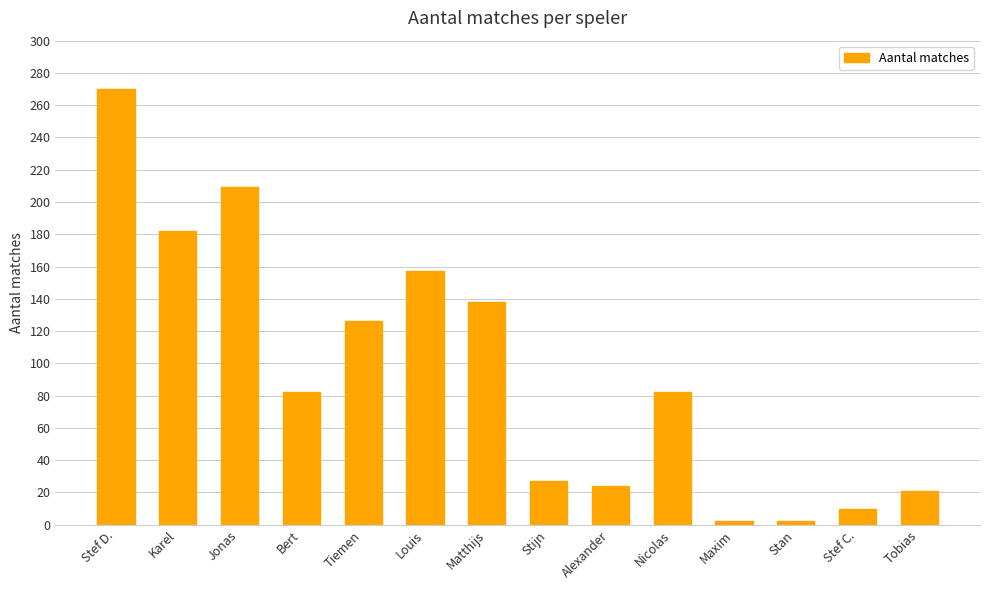

What is the difference between the maximum and second lowest values?

268